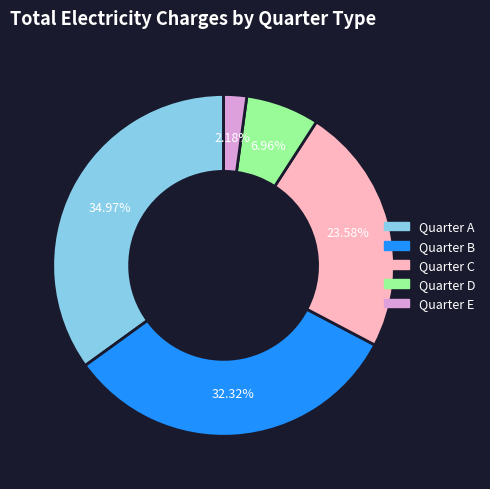

Does any single category account for the majority?

No